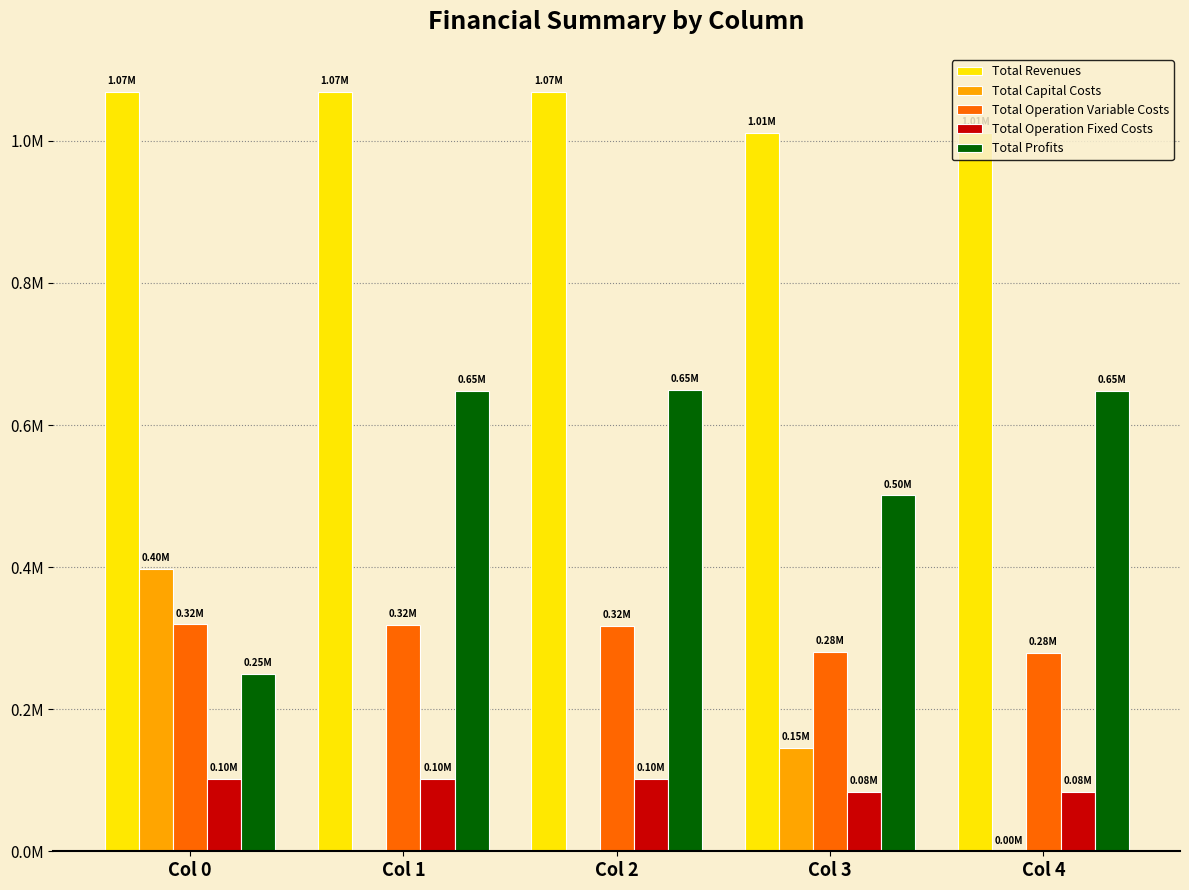

Which series has the largest total across all categories?

Total Revenues